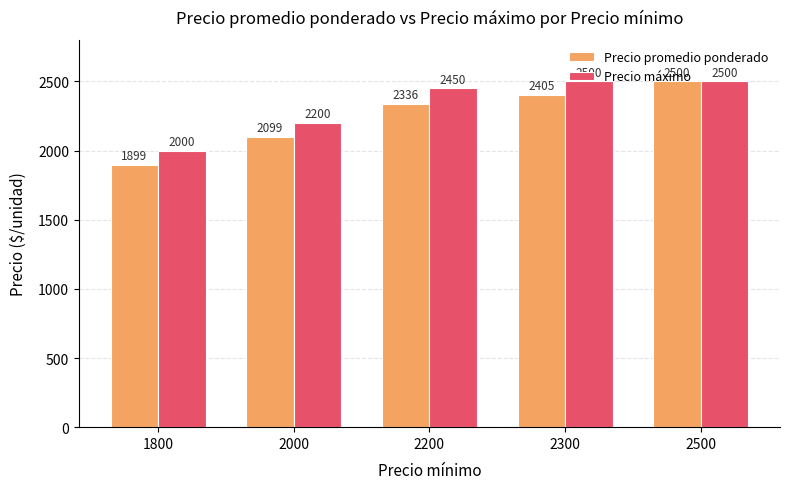

What is the difference between the second highest and second lowest values in the Precio máximo series?

300